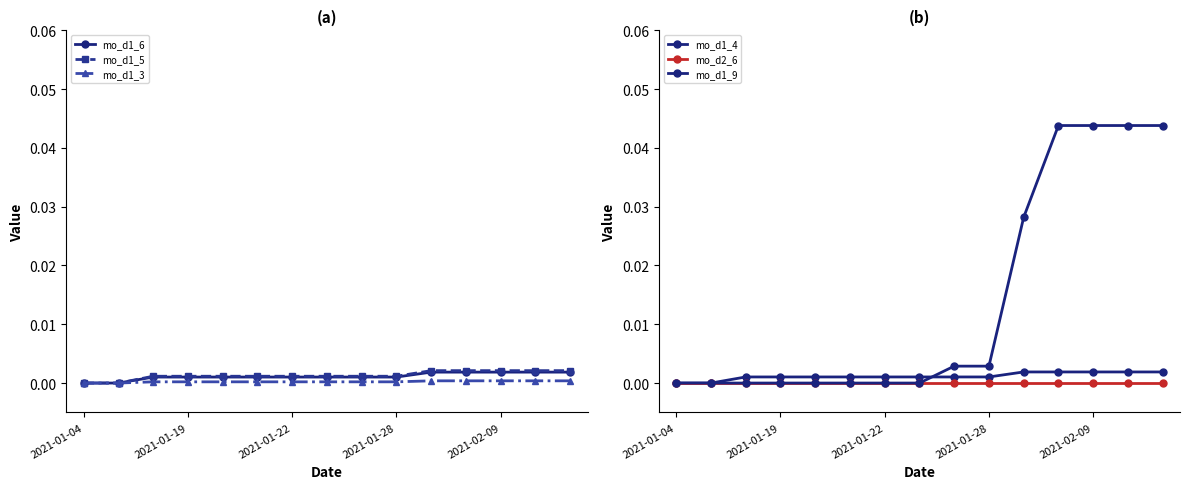

Between 2021-01-04 and 10, which series saw the biggest shift?

mo_d1_9